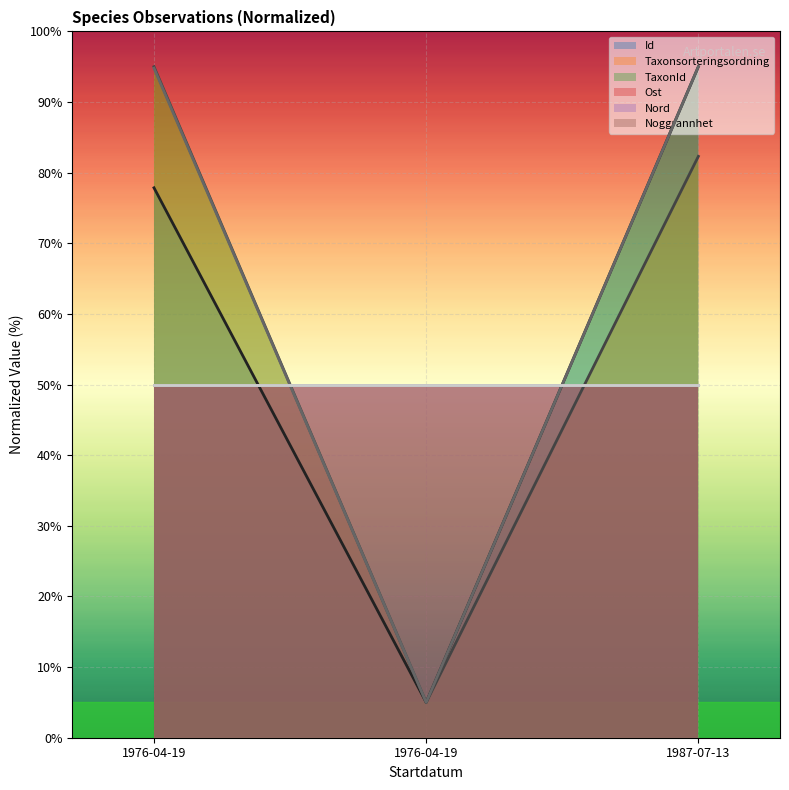

What is the difference between the second highest and minimum values in the Id series?

72.9